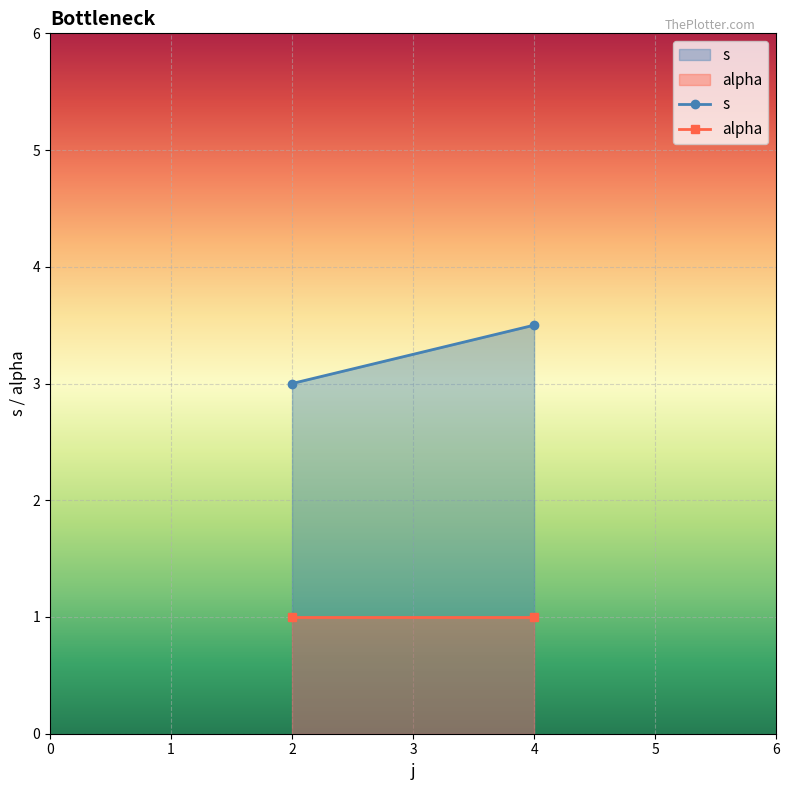

The value of alpha at 2 is 1. True or false?

True